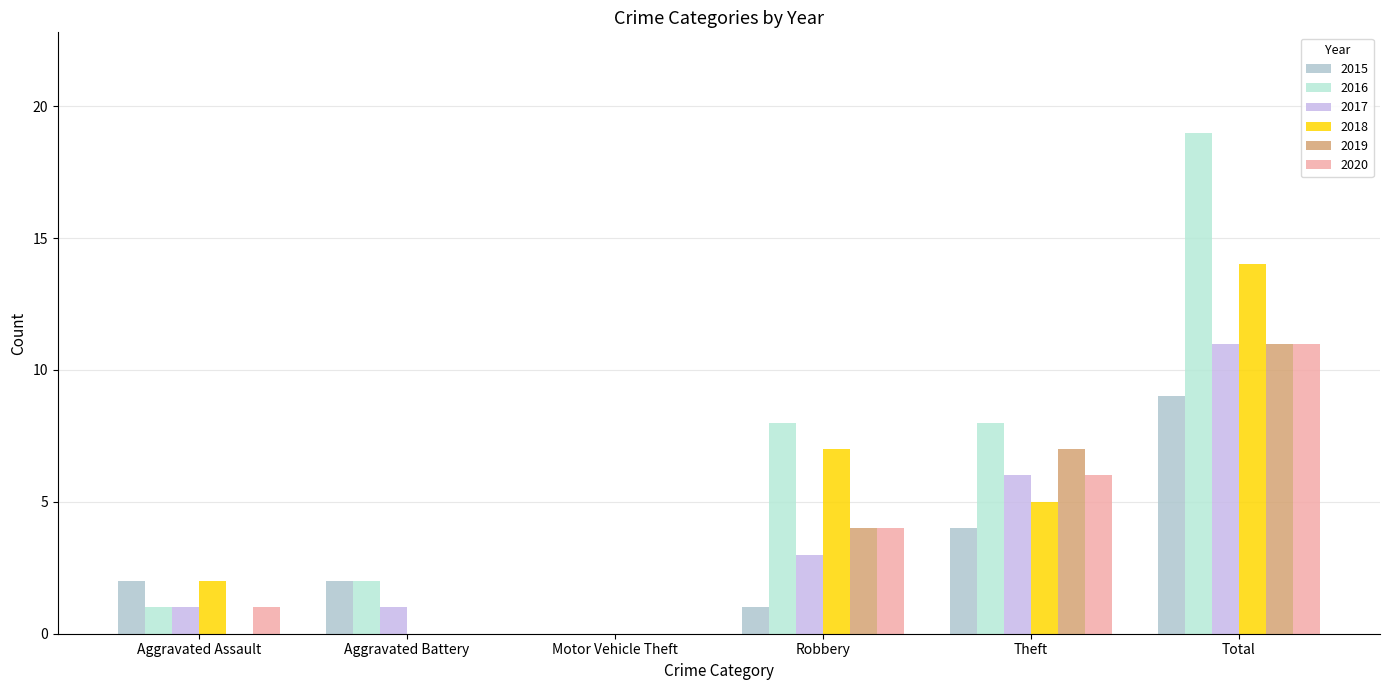

What is the label of the 2nd bar from the left?

Aggravated Battery